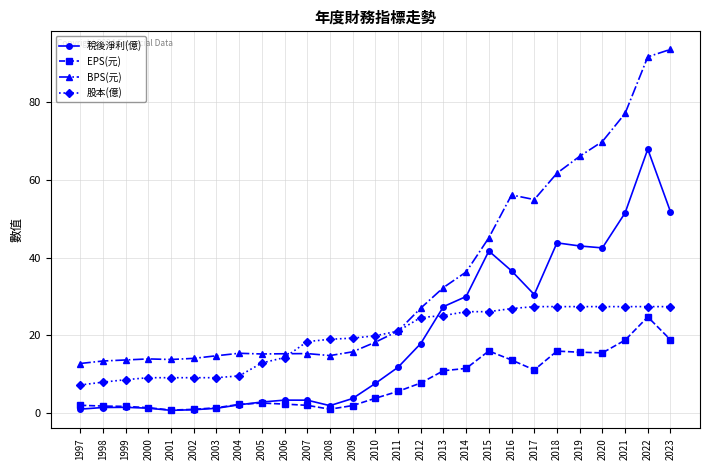

What is the total value across all series at 2020?

155.3